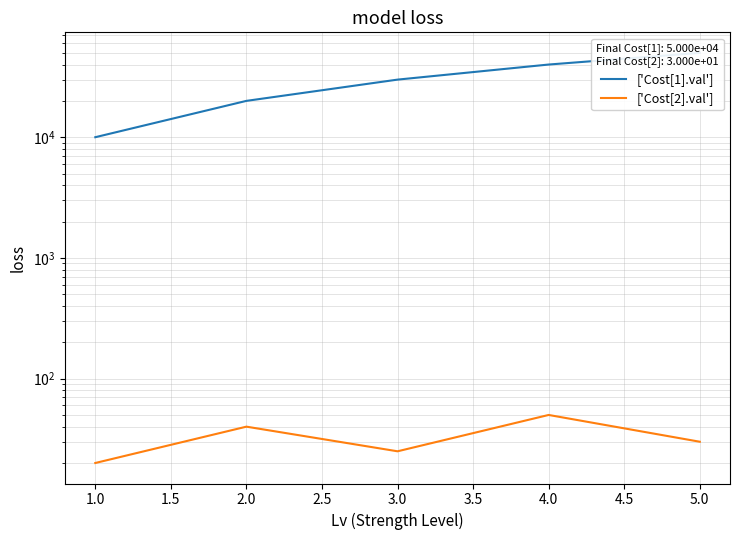

Is this an area chart (filled region under the line)?

No